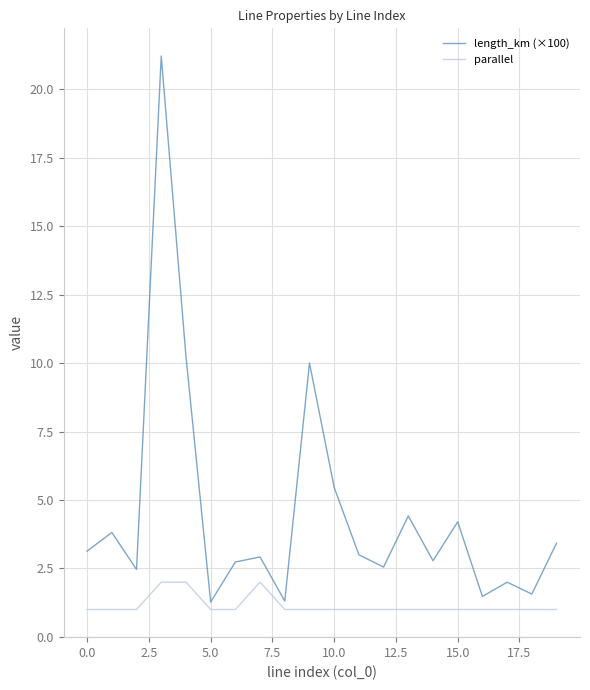

At how many categories does at least one series exceed 13?

1